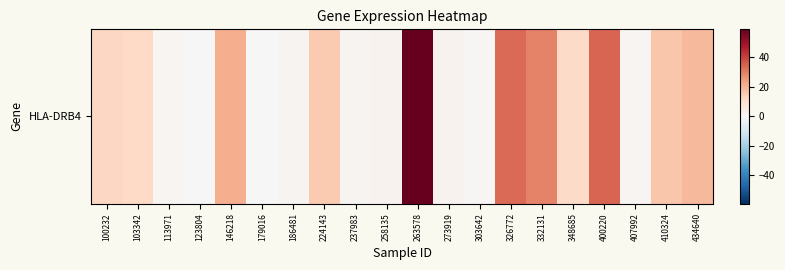

At which category does the chart reach its peak across all series?

263578